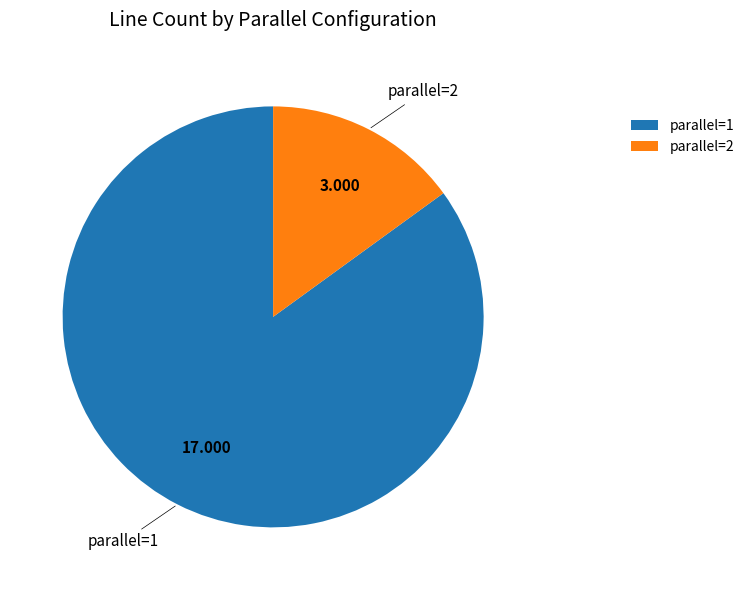

Rank the categories by value from lowest to highest.

parallel=2, parallel=1